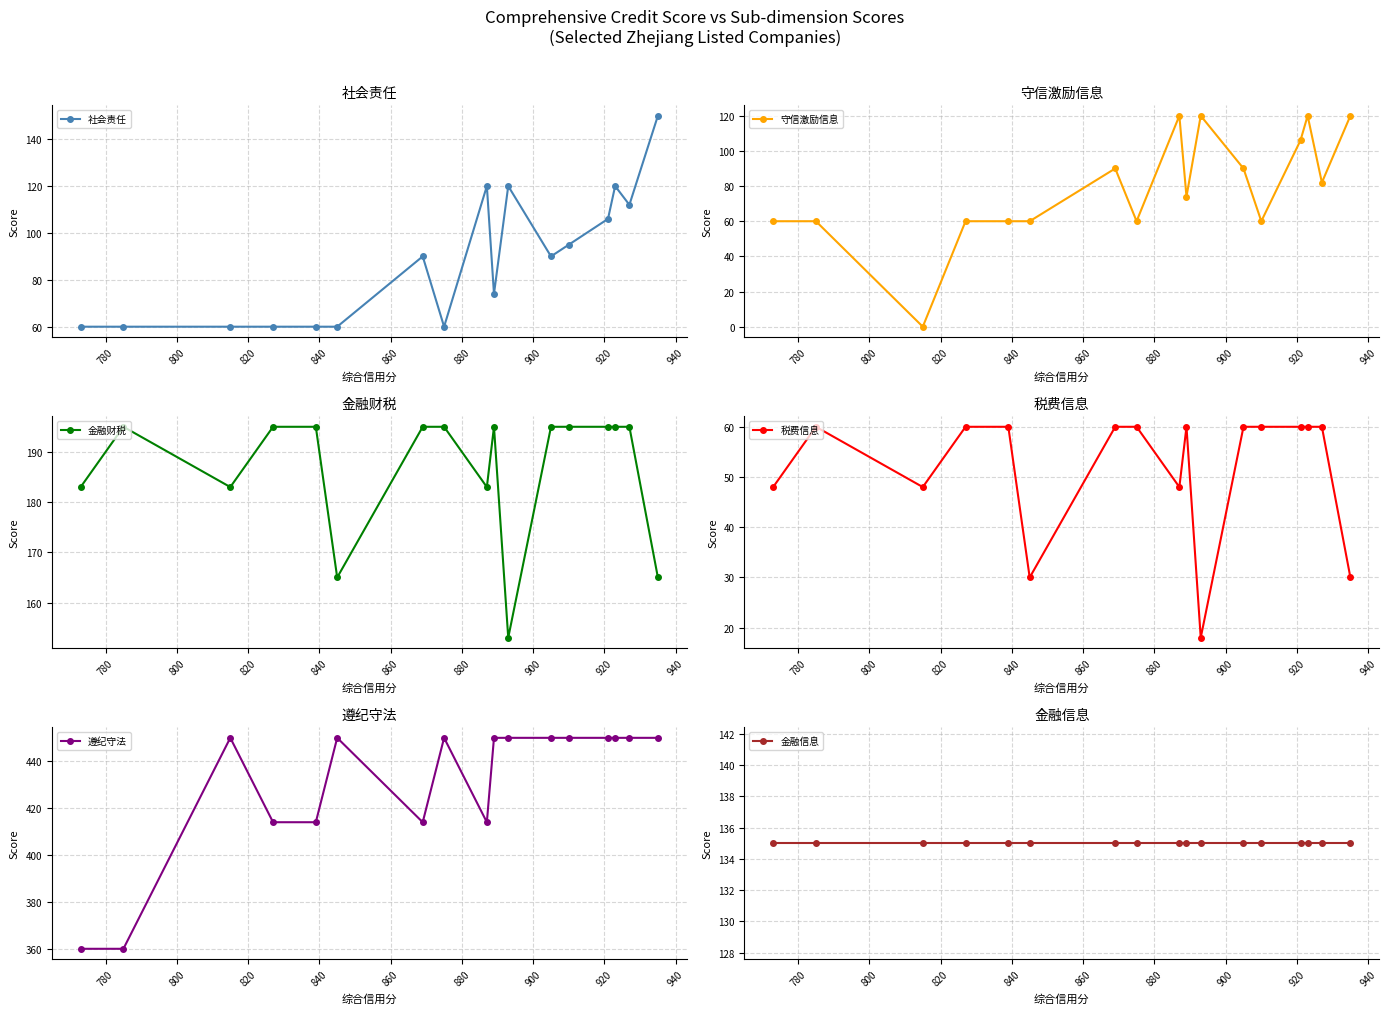

What is the maximum value for 税费信息?

60